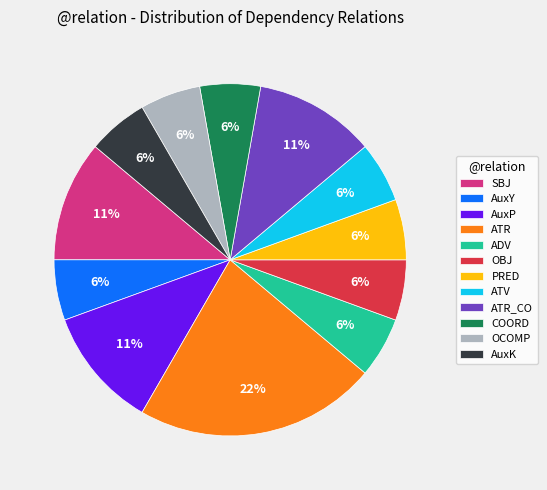

Does any single category account for the majority?

No